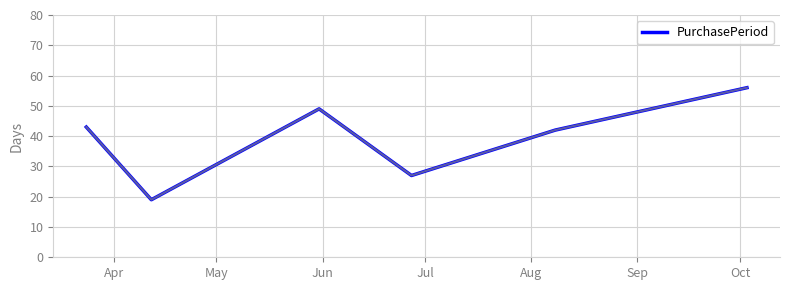

What is the difference between the maximum and second lowest values?

29